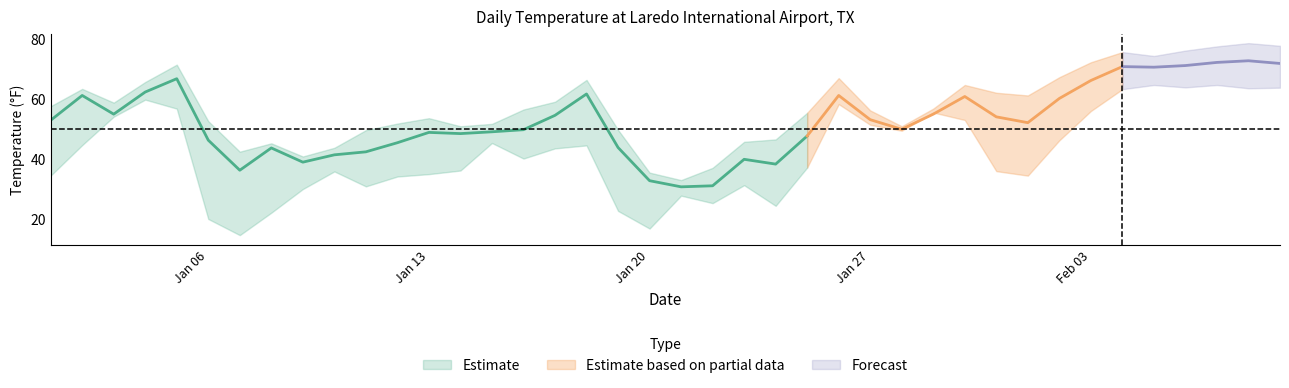

True or false: TEMP and MIN intersect in this chart.

False